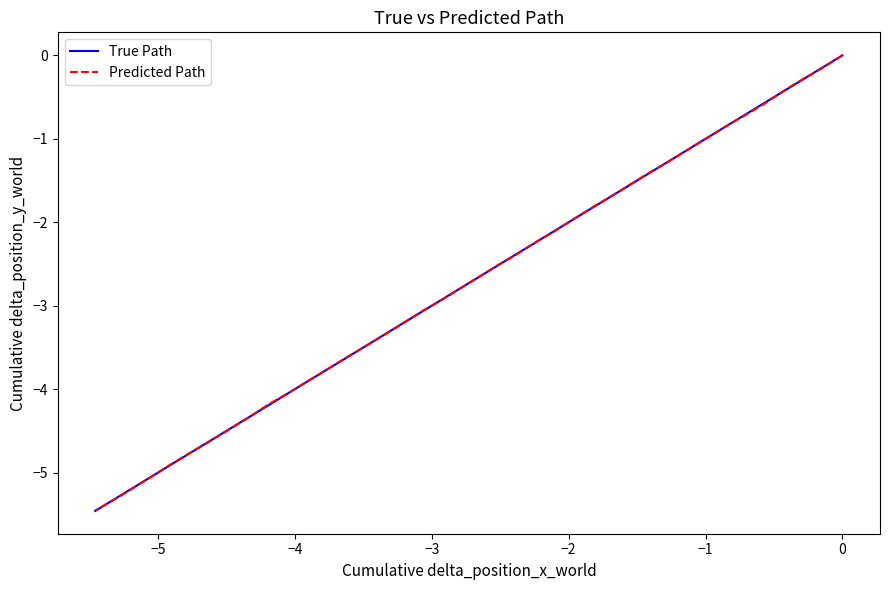

Is it true that True Path equals -6.9 at 28?

False